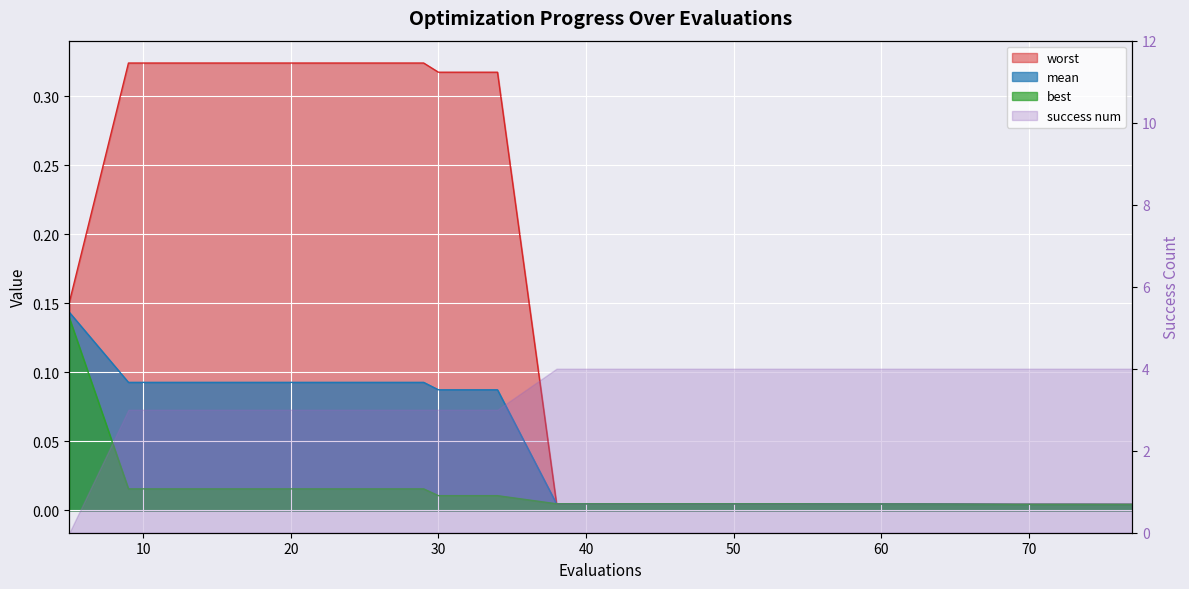

The worst series shows 0.0 at 73. True or false?

True